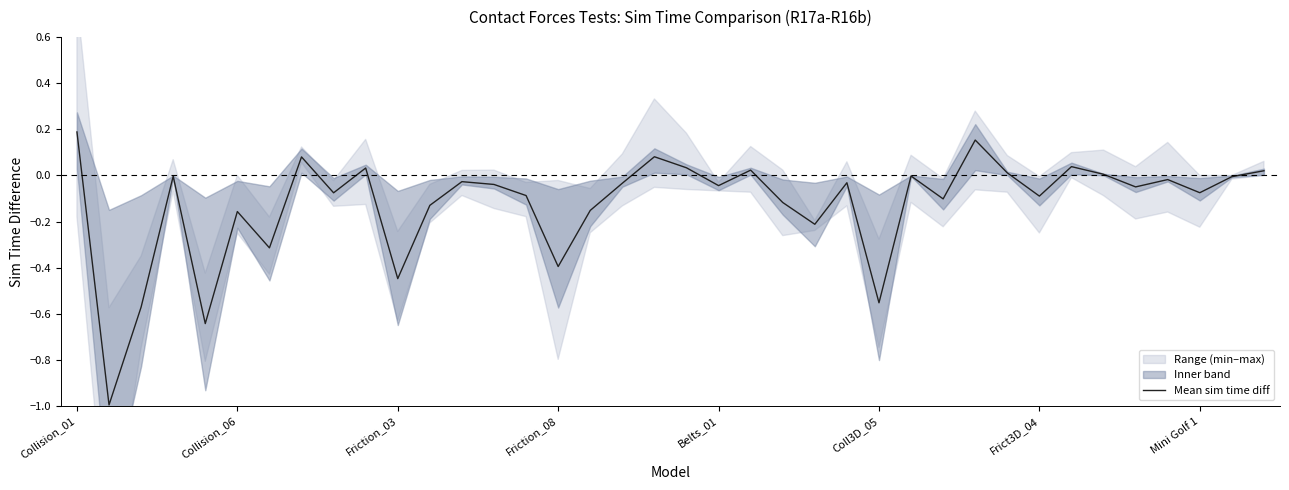

What is the change in value from 25 to 28?

+0.7